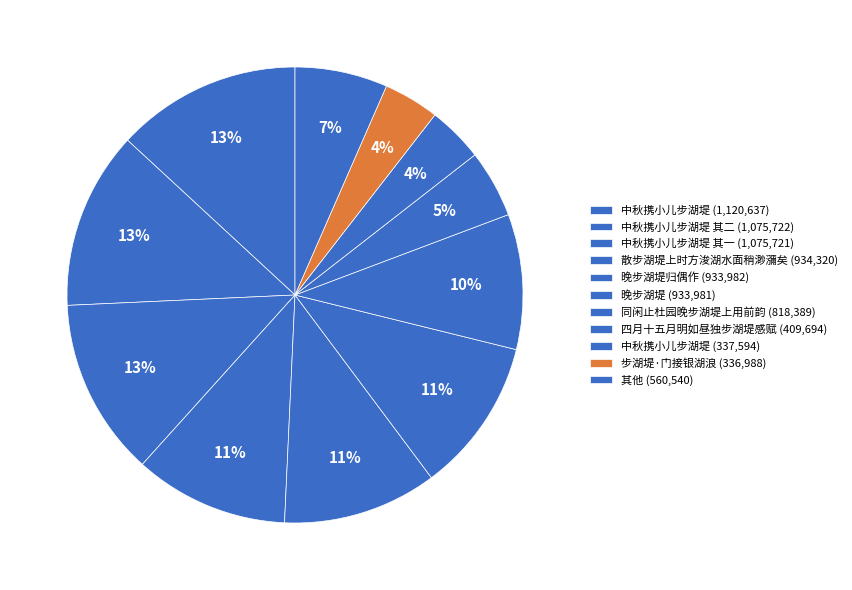

How many segments does this pie chart have?

11